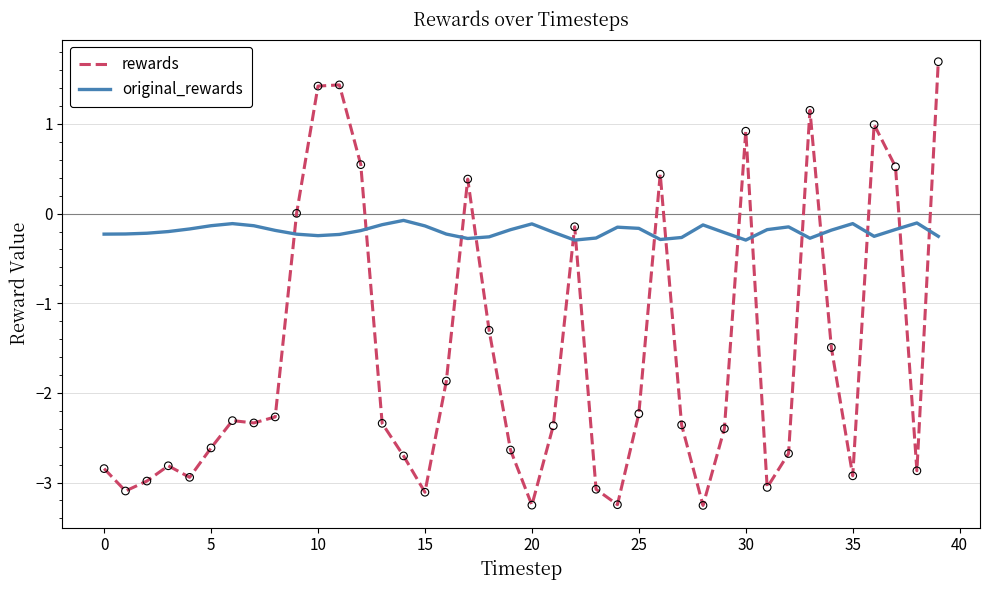

Which series has the largest total across all categories?

original_rewards